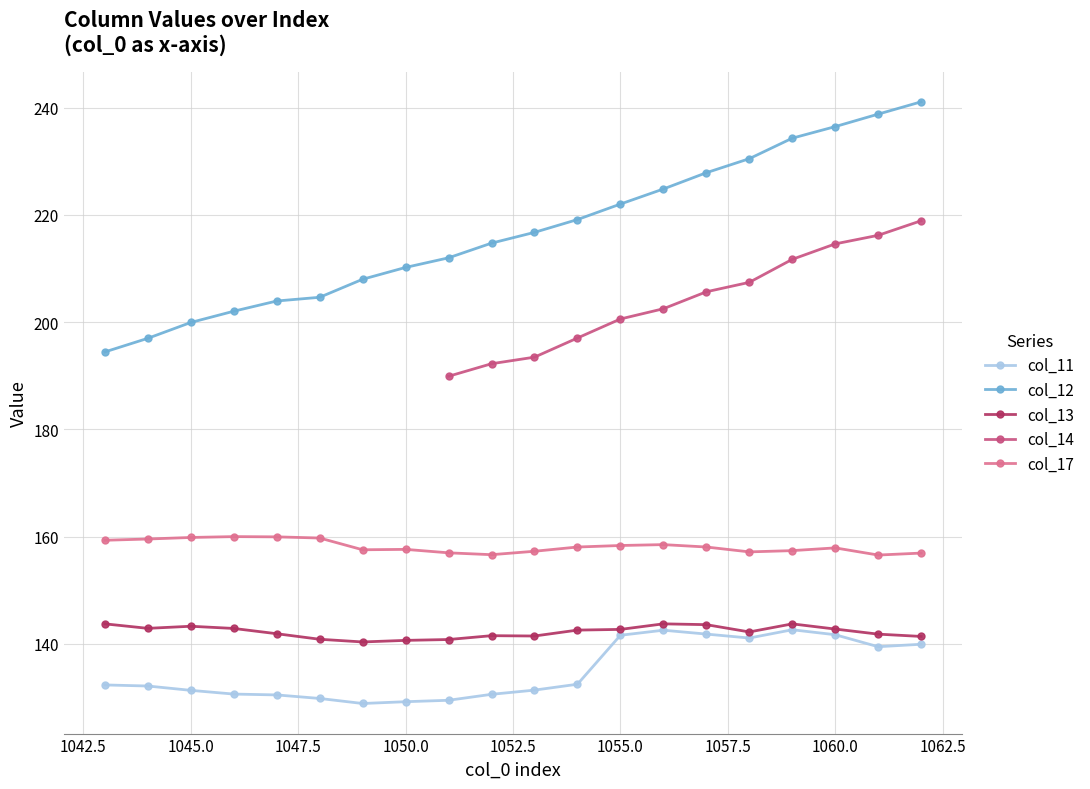

What is the lowest value of the col_17 series?

156.5